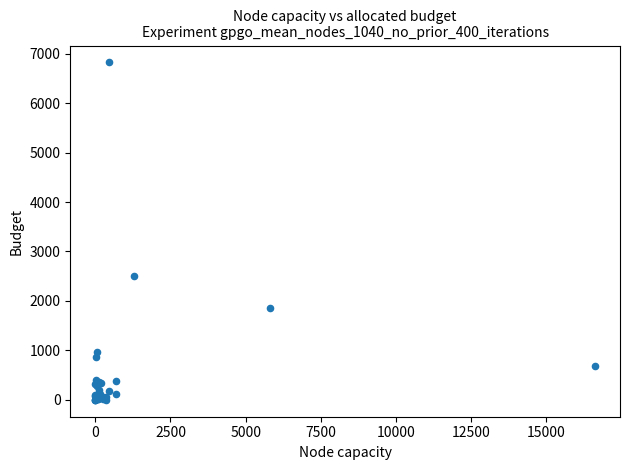

What Y value in the scatter plot is closest to 3411?

2513.0